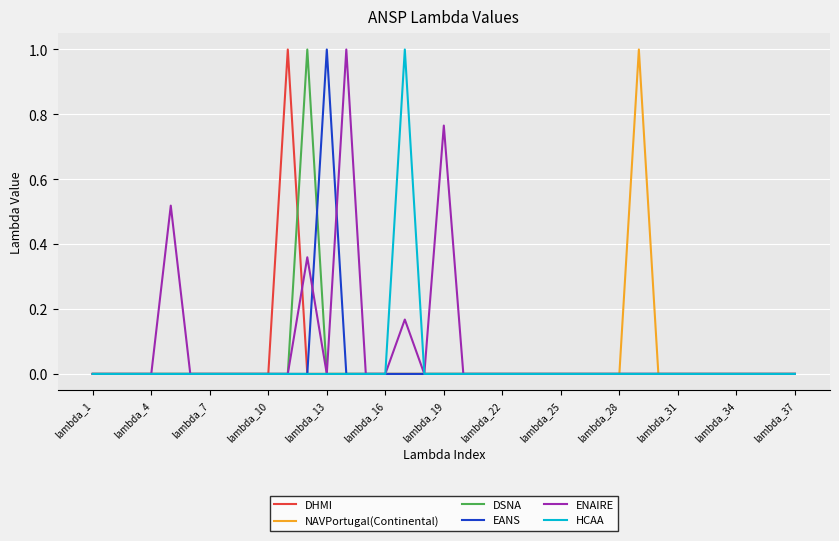

What is the maximum value for ENAIRE?

1.0